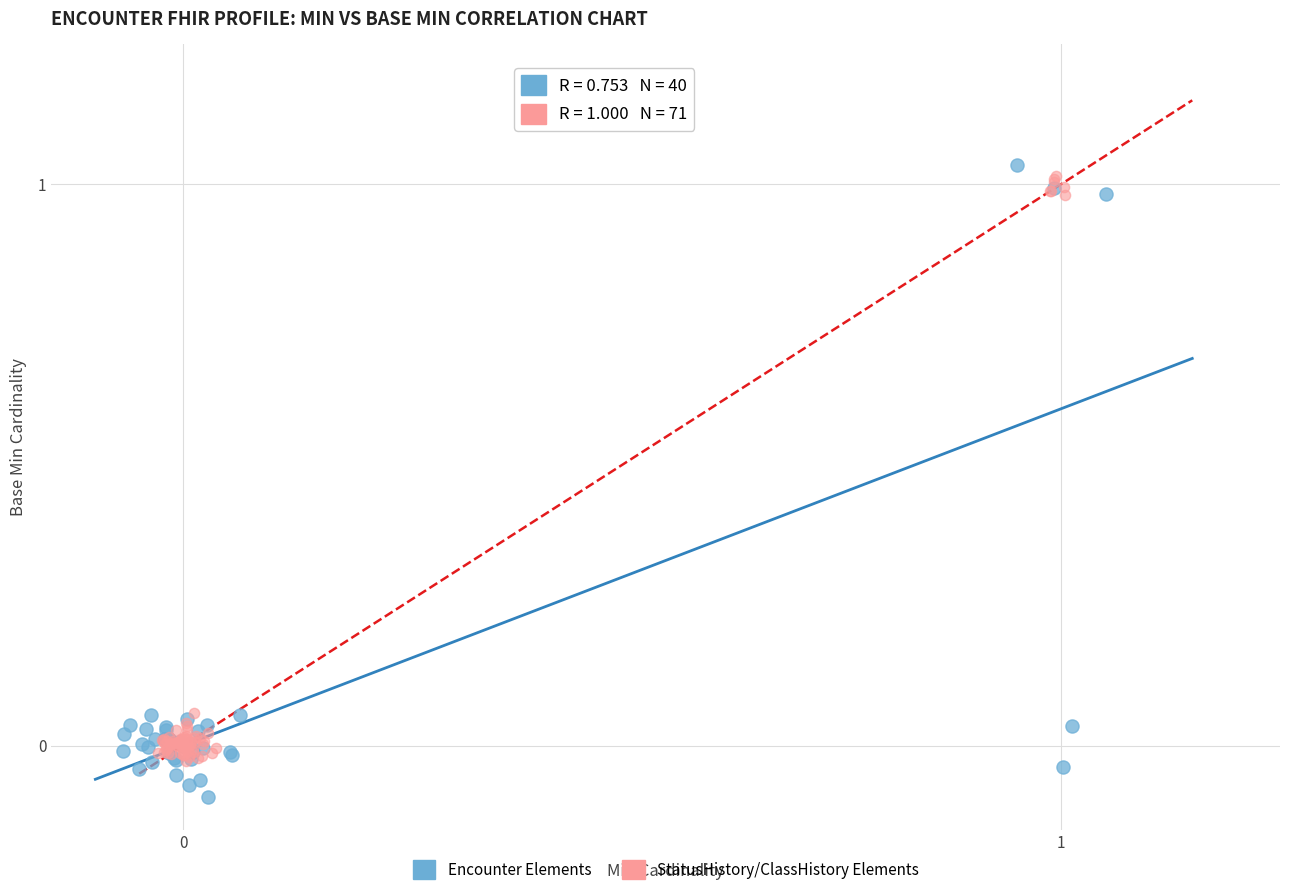

Which series contains the lowest Y value?

Encounter Elements